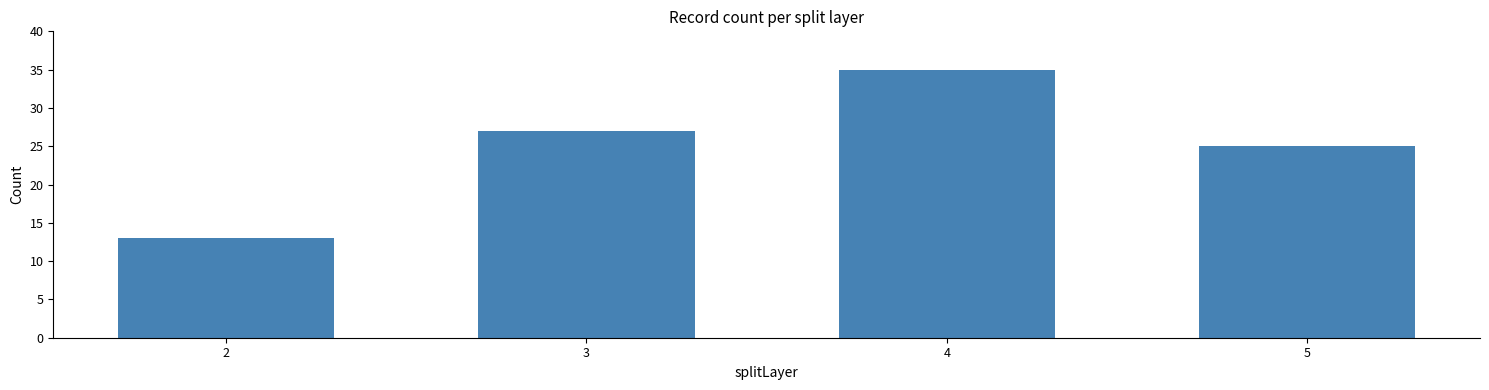

Is it true that the value at 3 is 27?

True